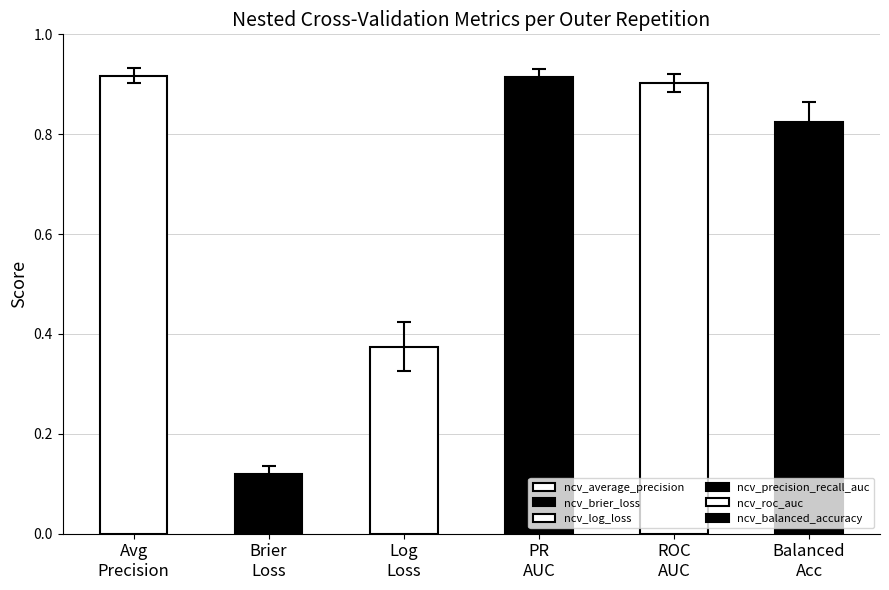

Is the value of ncv_balanced_accuracy at outer-repetition9 greater than the value of ncv_precision_recall_auc at outer-repetition6?

No